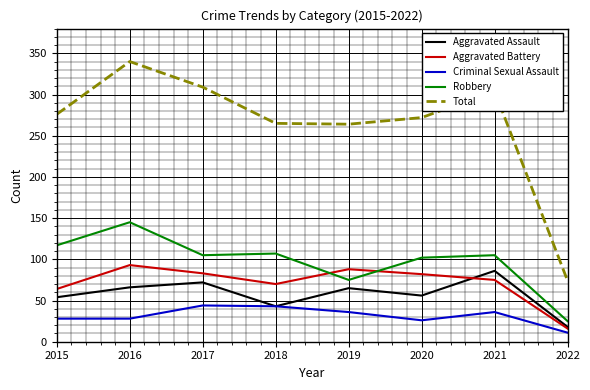

At which category does Aggravated Assault reach its first local peak?

2017